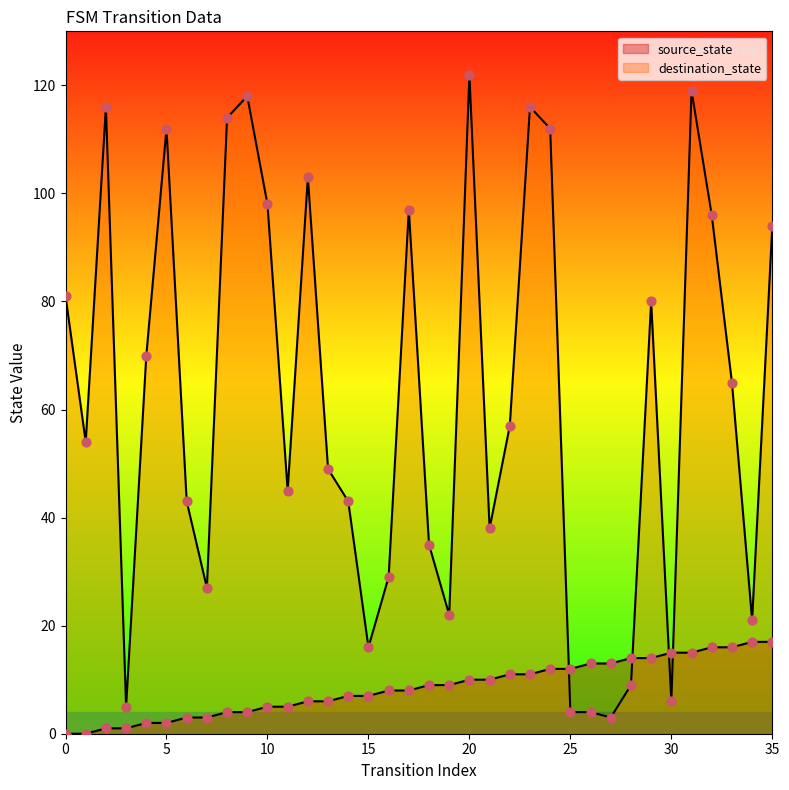

Is the value of destination_state at 15 greater than the value of source_state at 6?

Yes